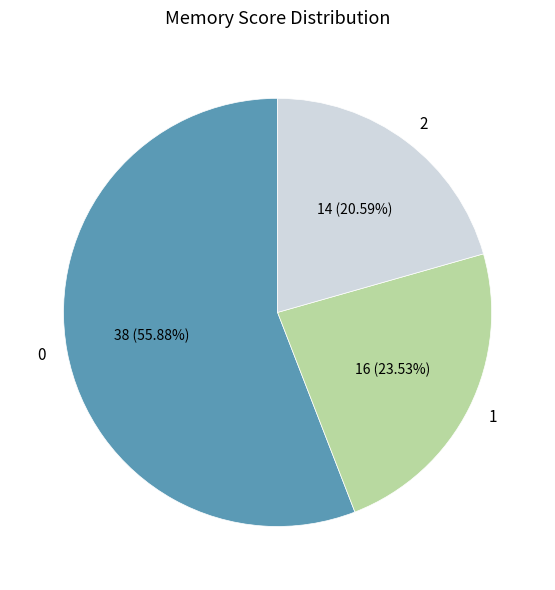

Combined, what portion of the pie is 0 and 1?

79.4%